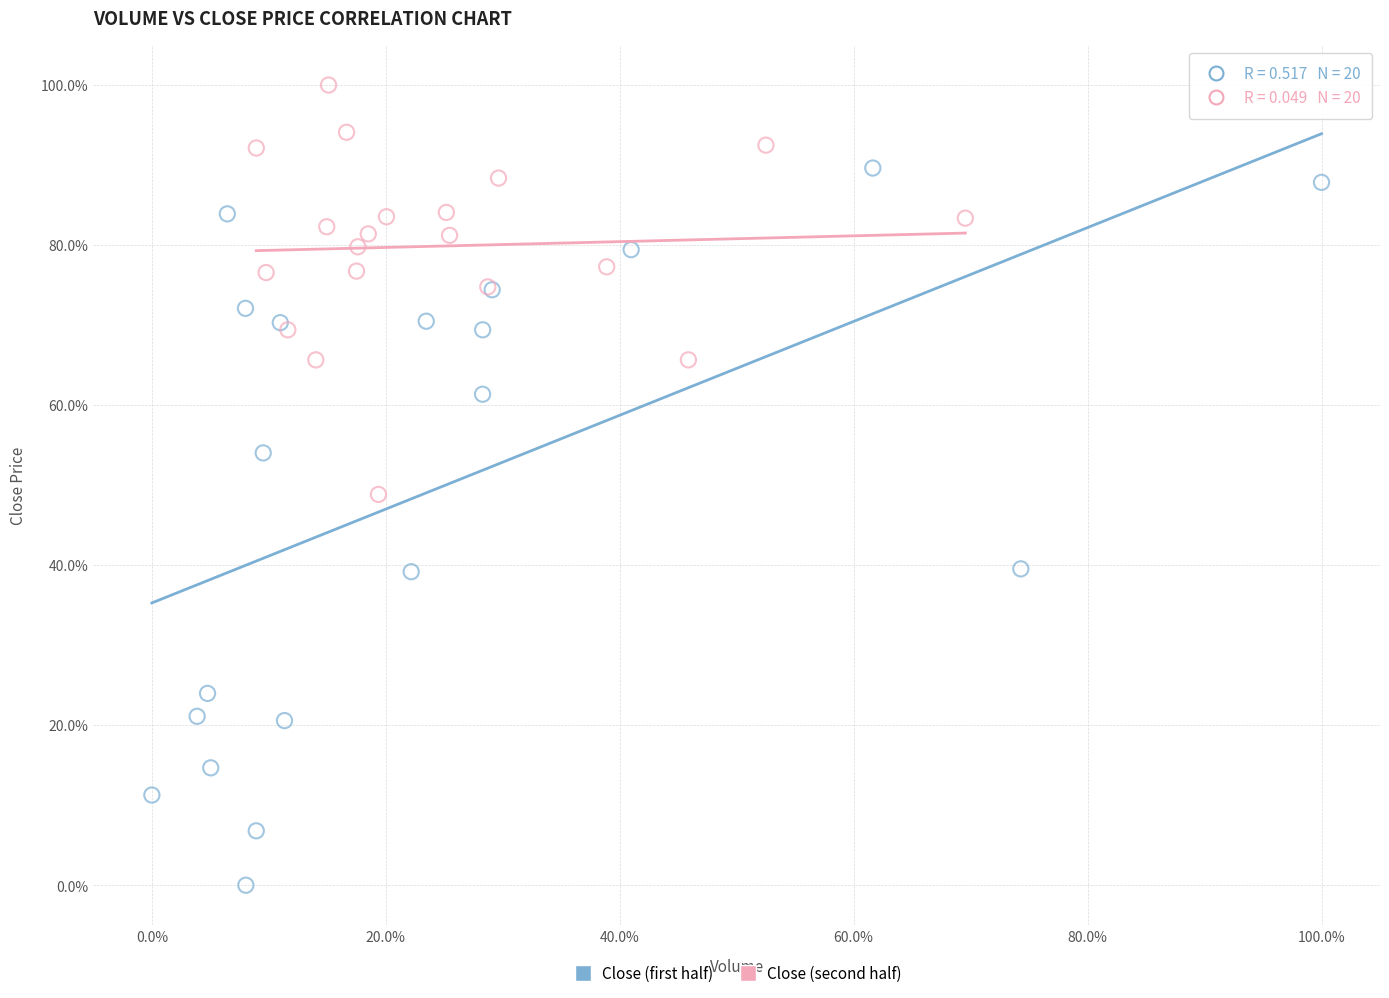

What are all the series names shown in the legend?

Close (first half), Close (second half)